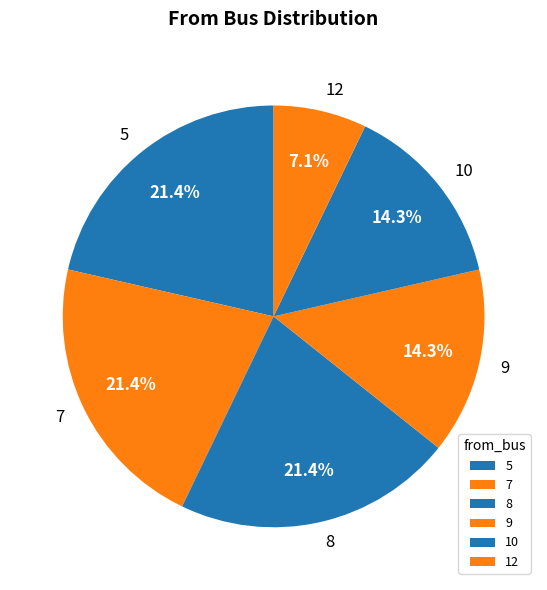

What is the smallest slice in the pie chart?

12